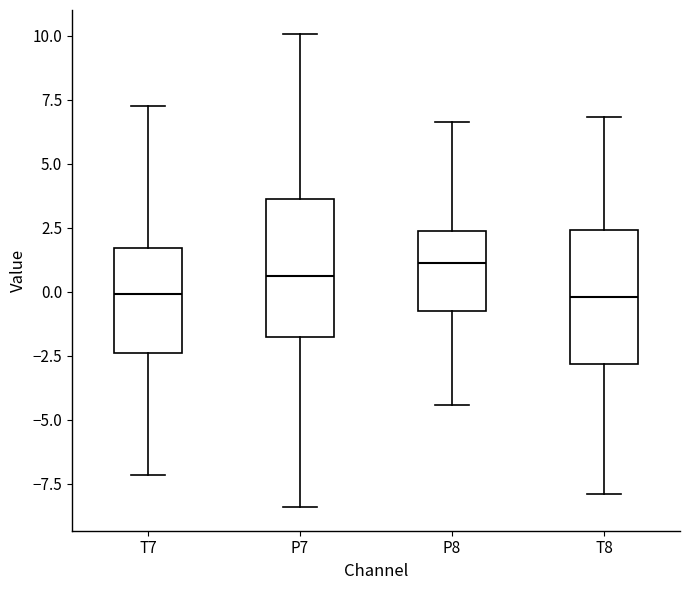

Reading left to right, read every box against the y-axis: the position of its median line, the range the box covers, and the ends of its whiskers. The values are not printed on the chart, so give them approximately, as read against the axis.

T7: median 0.0, box -2.5 to 1.5, whiskers -7.0 to 7.0
P7: median 0.5, box -2.0 to 3.5, whiskers -8.5 to 10.0
P8: median 1.0, box -0.5 to 2.5, whiskers -4.5 to 6.5
T8: median 0.0, box -3.0 to 2.5, whiskers -8.0 to 7.0